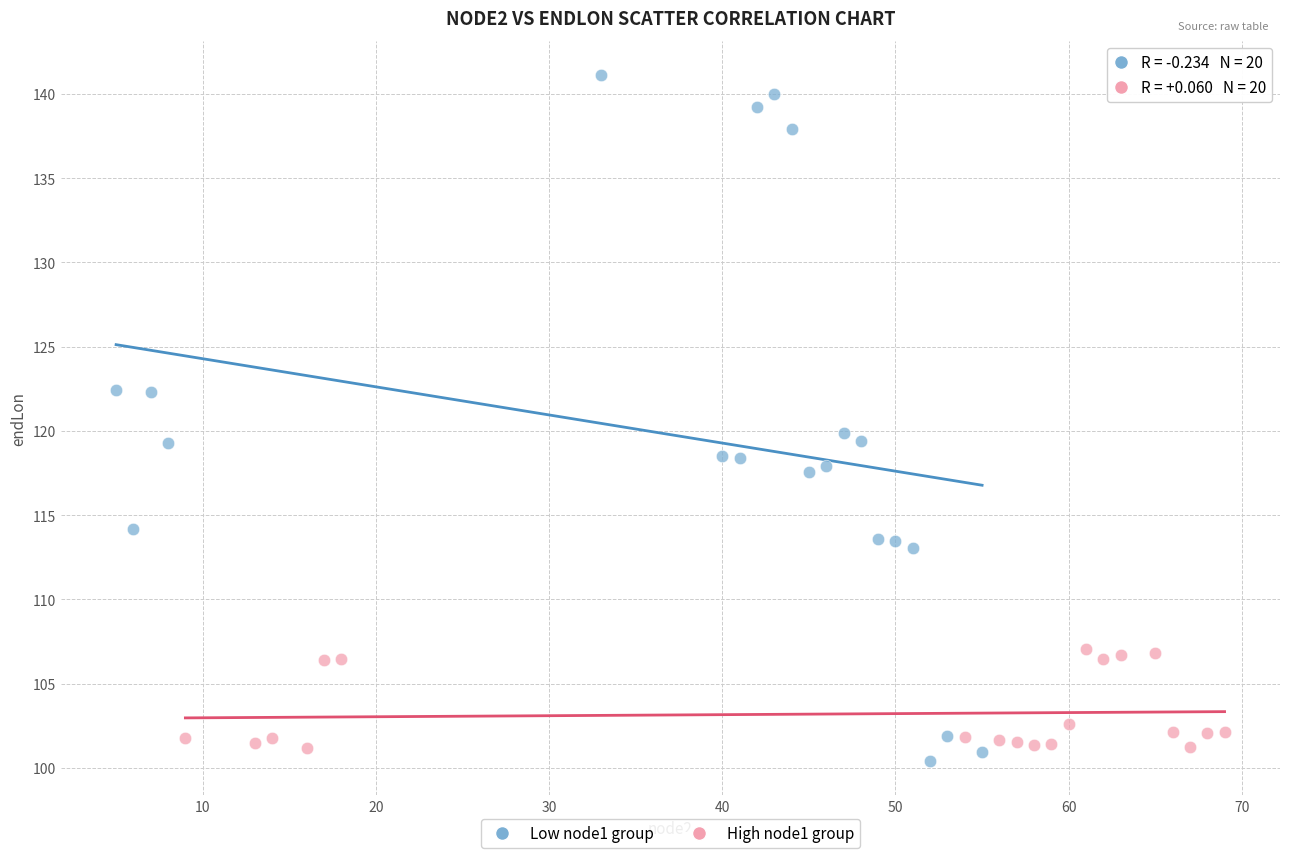

Which series has the widest spread of Y values?

Low node1 group